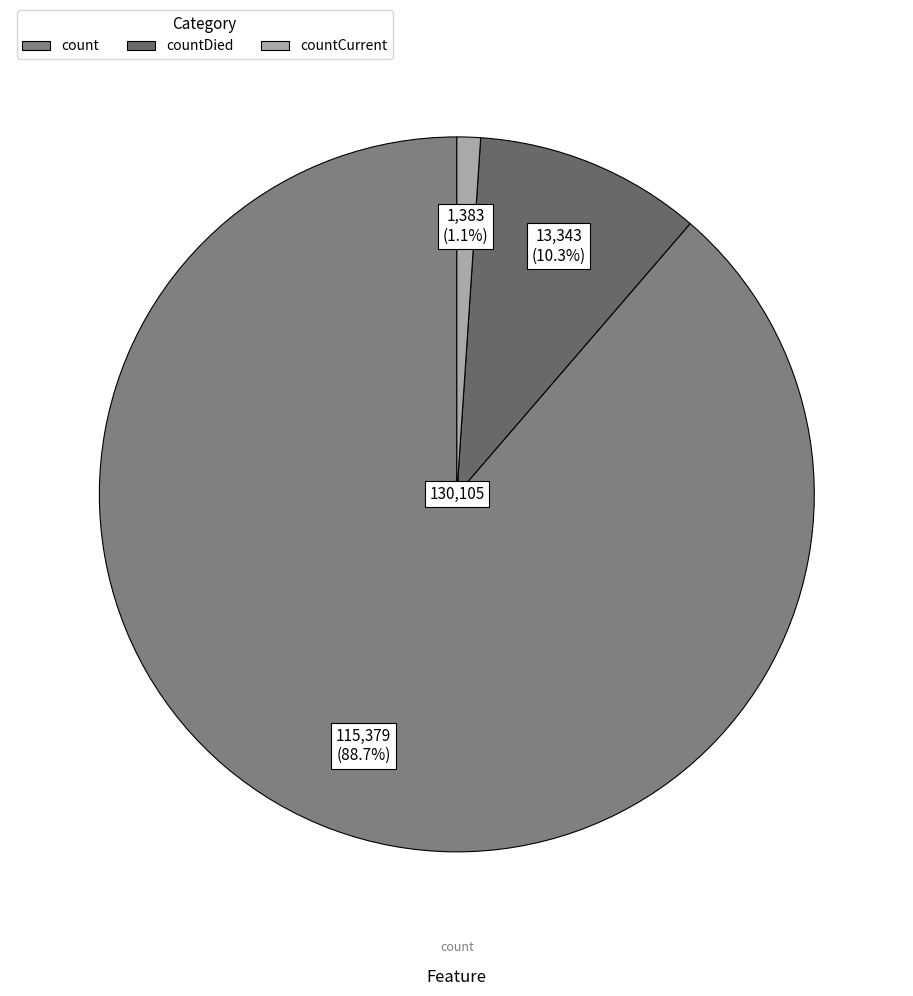

Is there any slice that represents more than half of the pie?

Yes